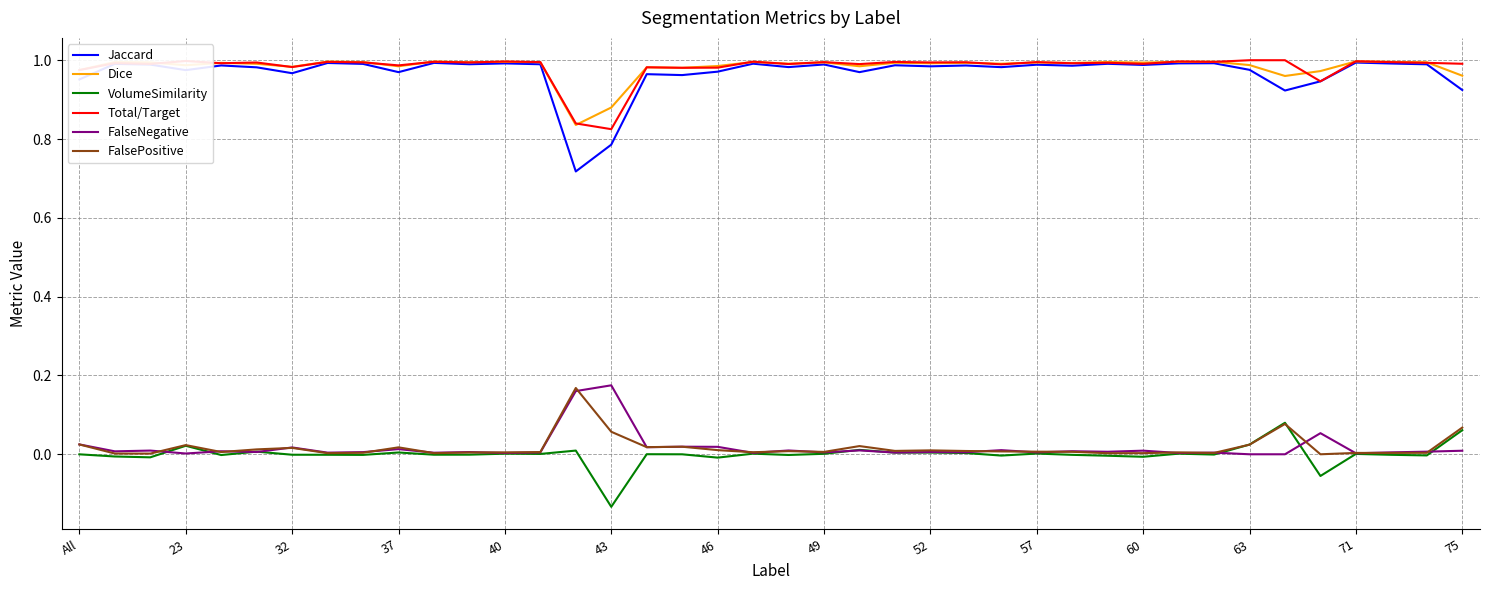

Which series has the largest range (max minus min)?

Jaccard